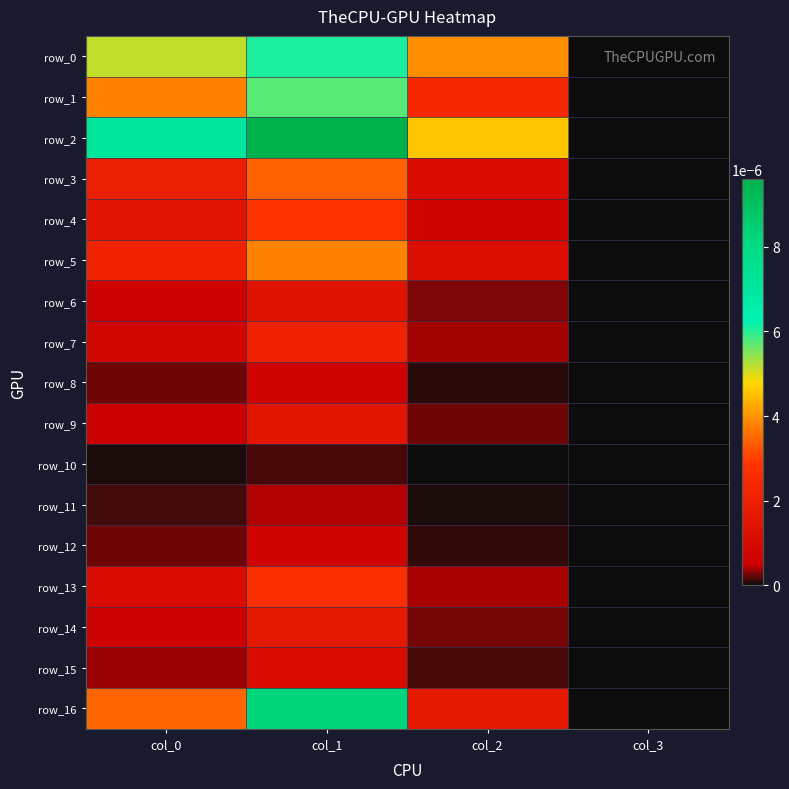

How many values in row_0 are above zero?

3